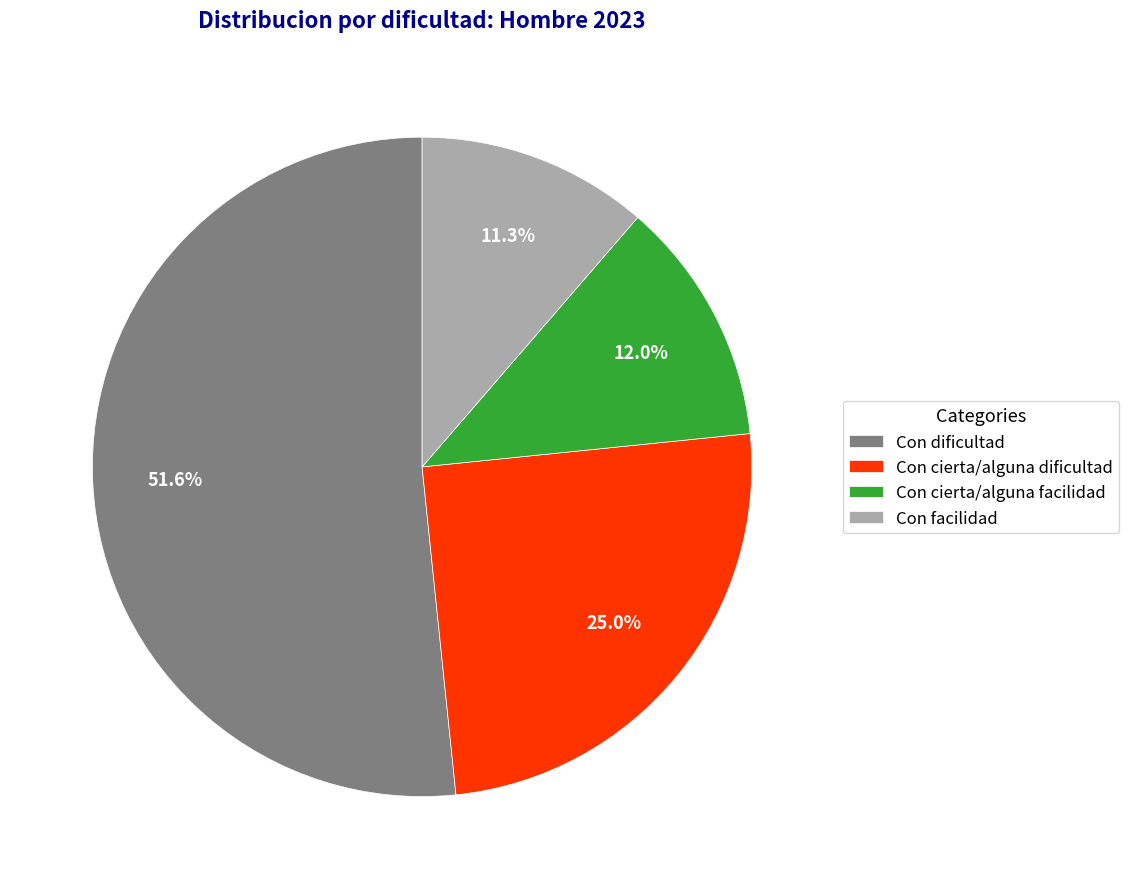

Does any single category account for the majority?

Yes